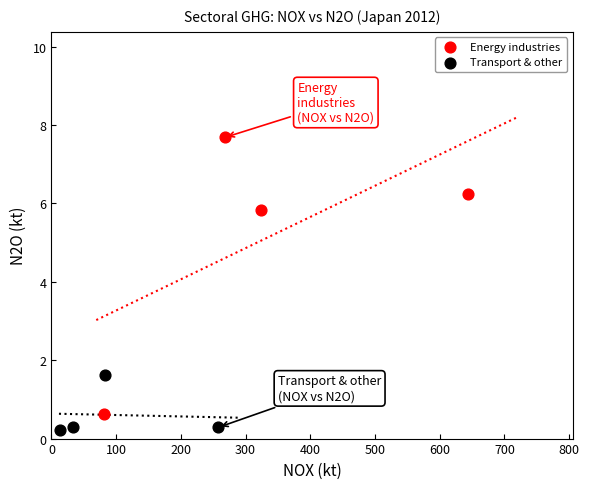

Which series has the largest Y range (max minus min)?

Energy industries